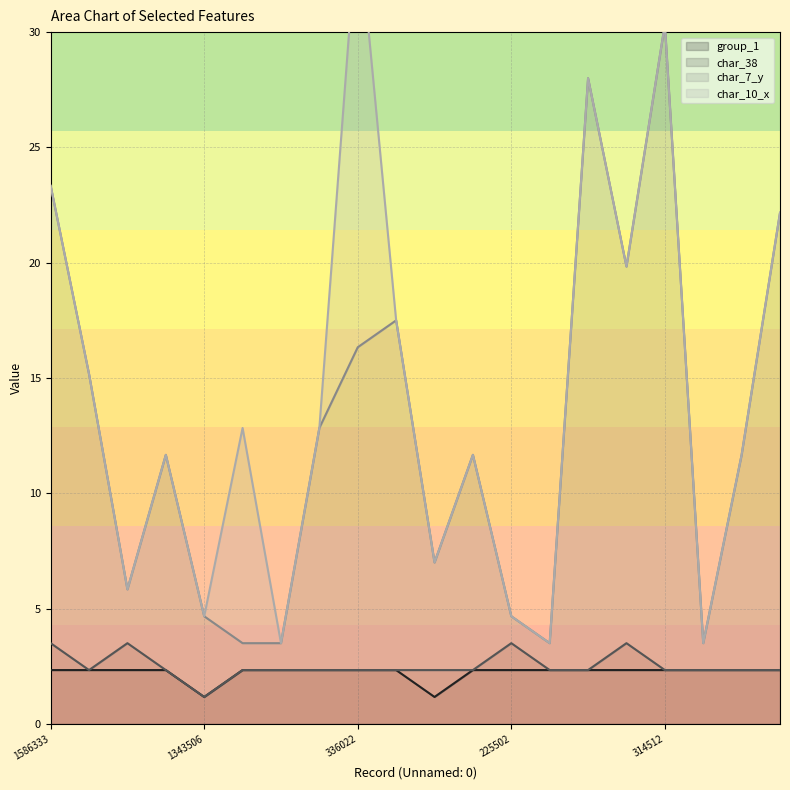

How many data points in group_1 are less than 2?

2